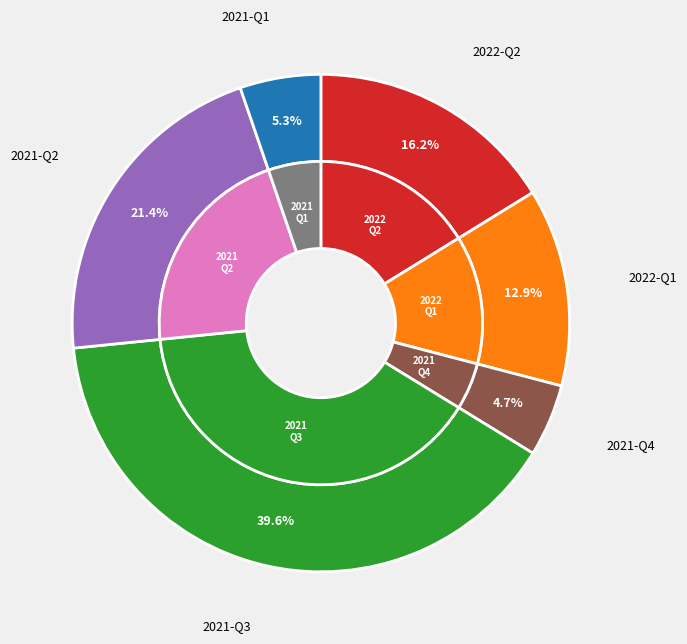

How many segments does this pie chart have?

6